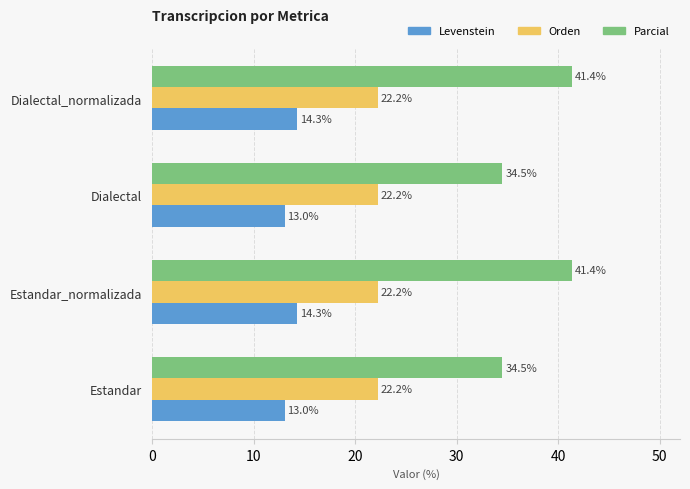

How many data points in Parcial are above 41?

2